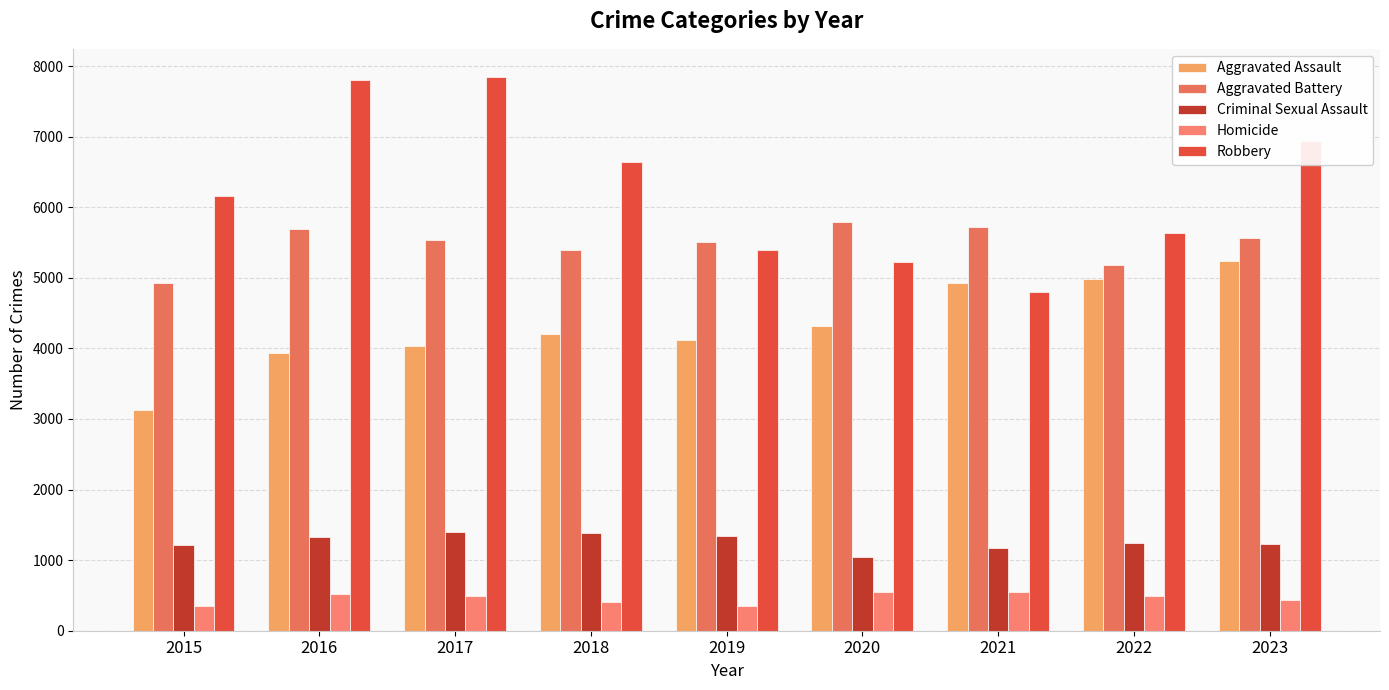

The value of Criminal Sexual Assault at 2018 is 574. True or false?

False